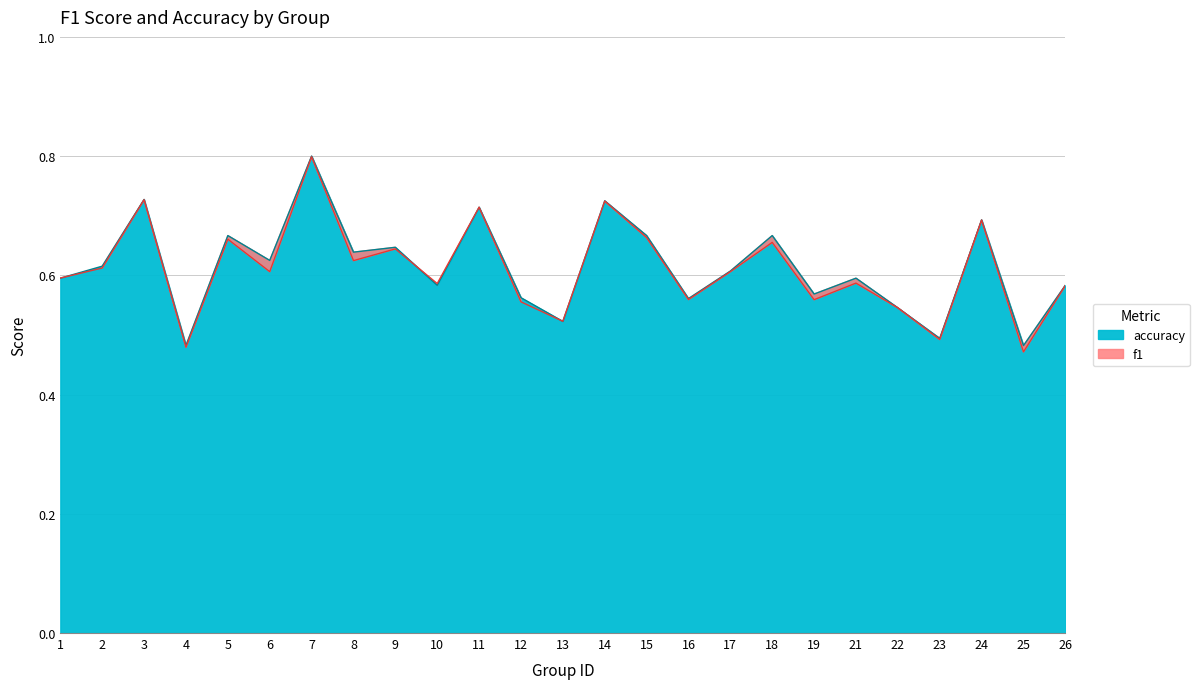

Which series has the largest total across all categories?

accuracy